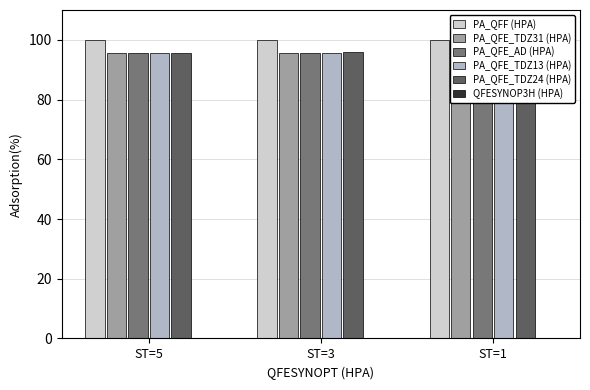

How many QFESYNOP3H (HPA) values are between 0 and 1?

3